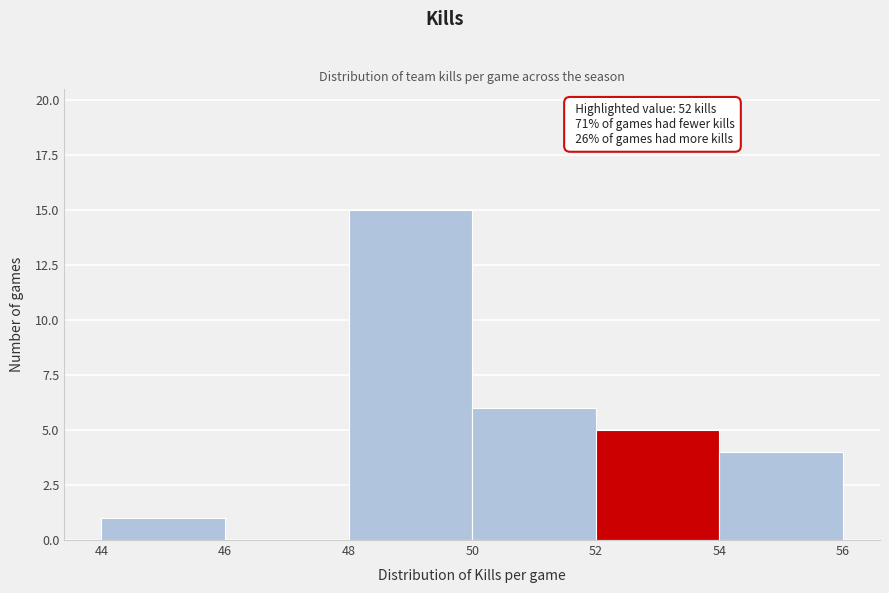

Over which range of the x-axis is the bar tallest?

48 to 50